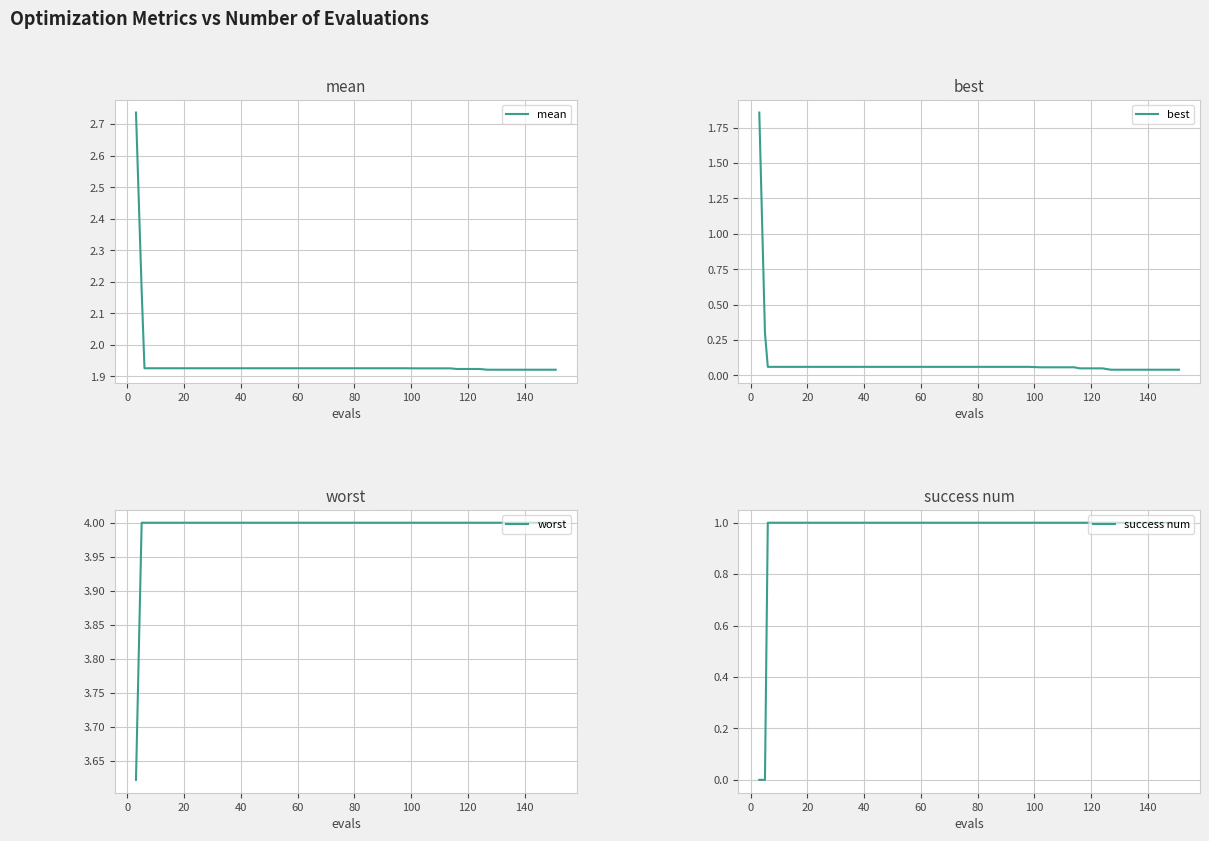

What is the value of the mean point at the 7th from the left?

1.9